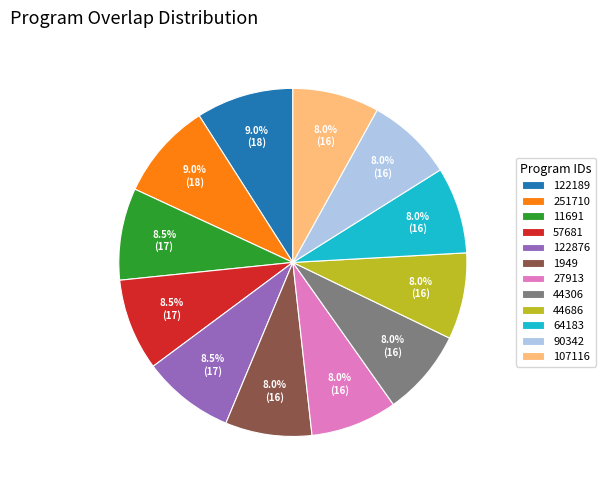

Is the sum of 57681 and 90342 greater than half?

No